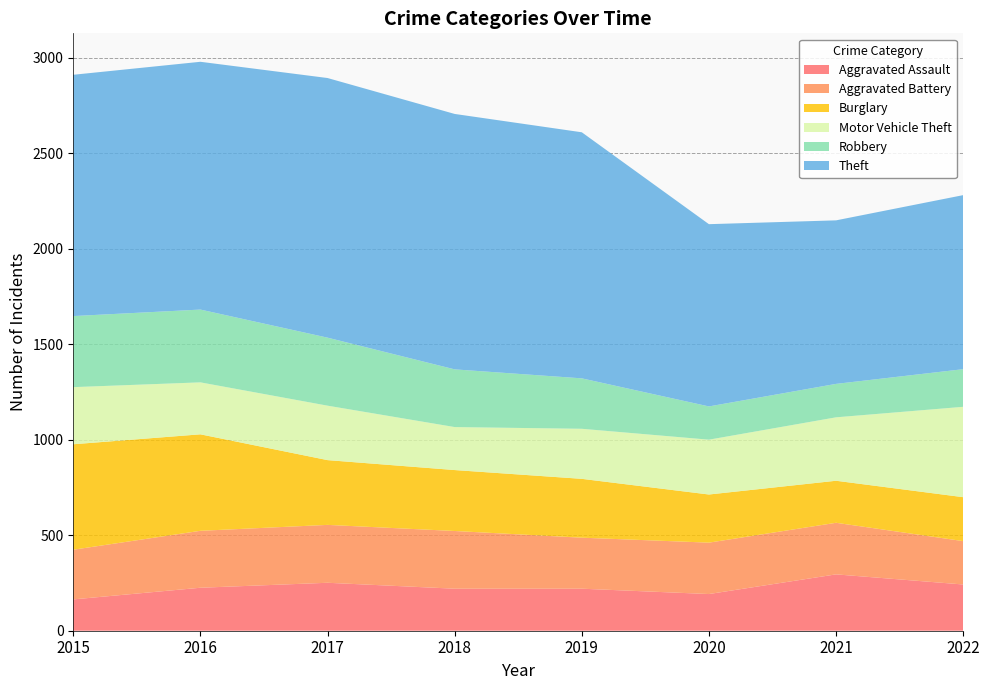

What is the sum of the Aggravated Battery values at 2021 and 2017?

573